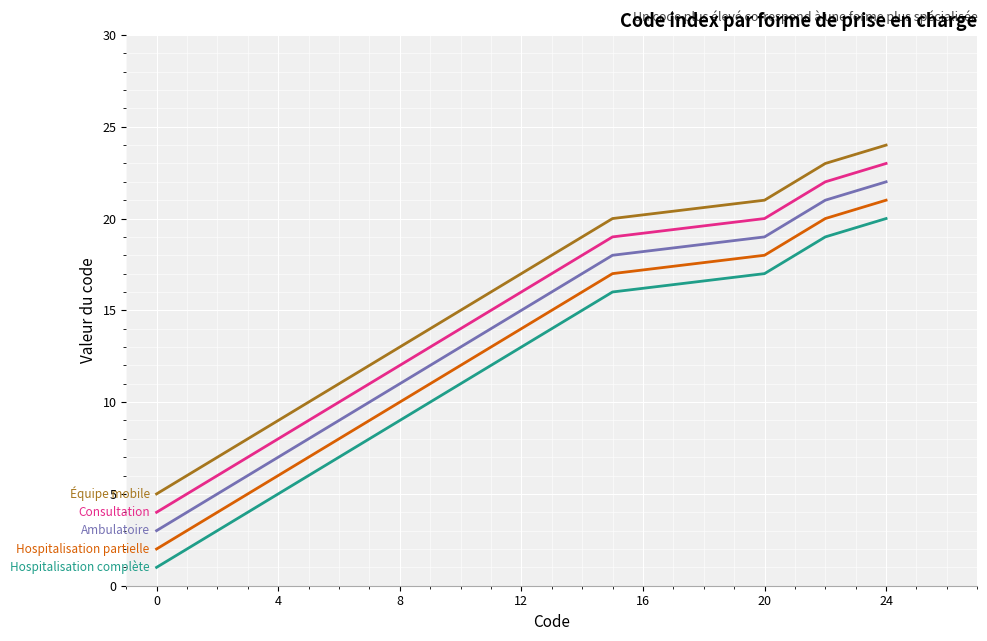

What is the greatest value displayed?

24